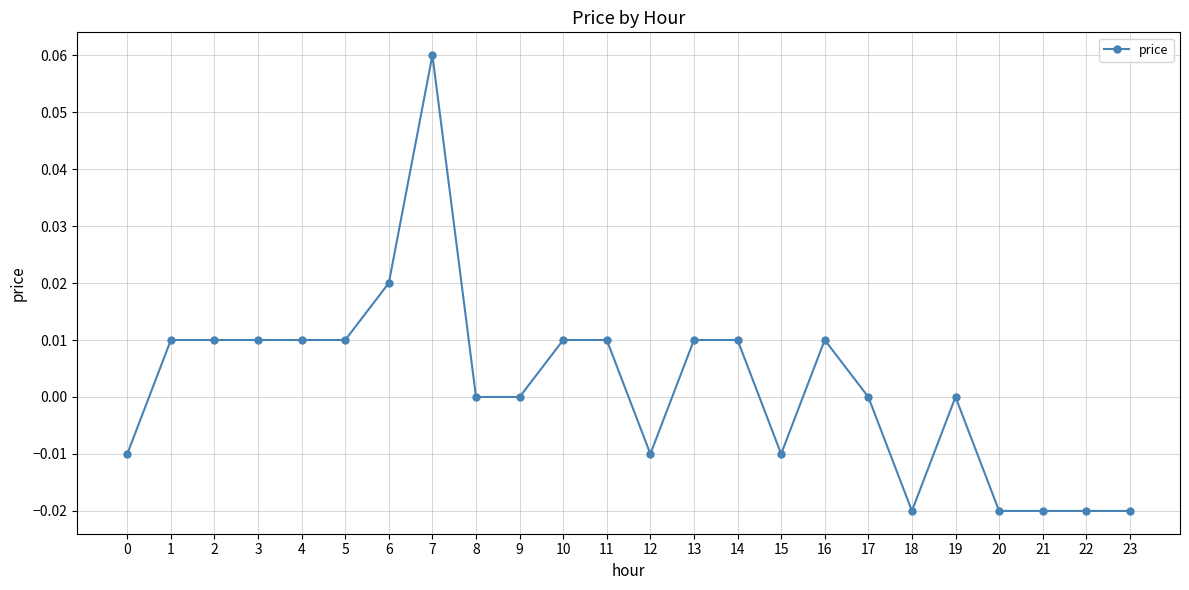

True or false: the data shows 0.0 at 9.

True